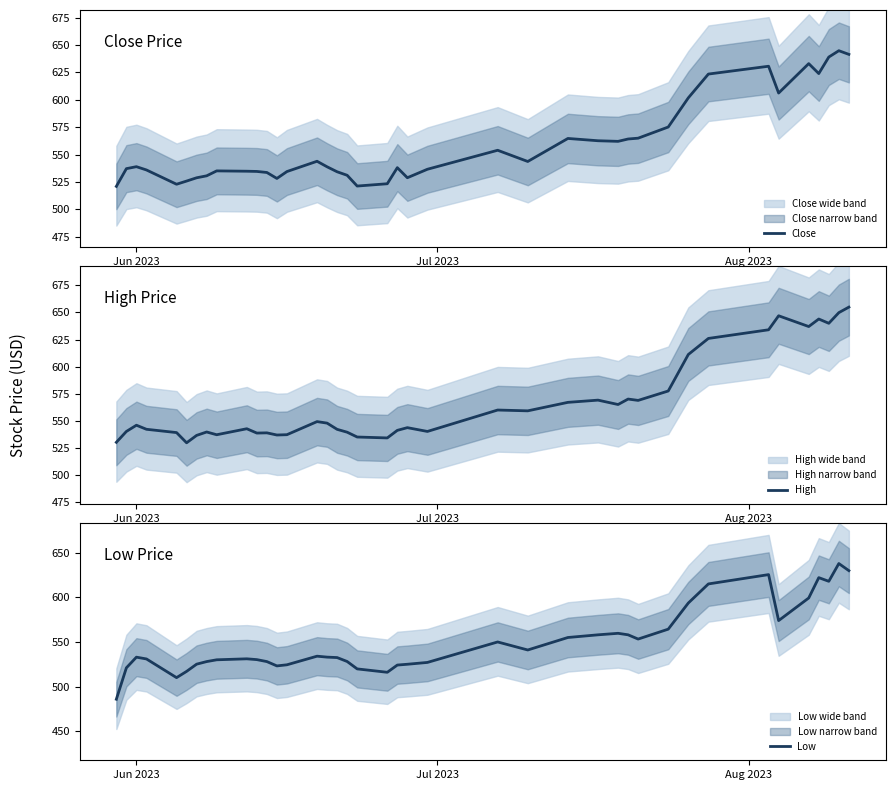

What is the sum of all Low values?

22011.9